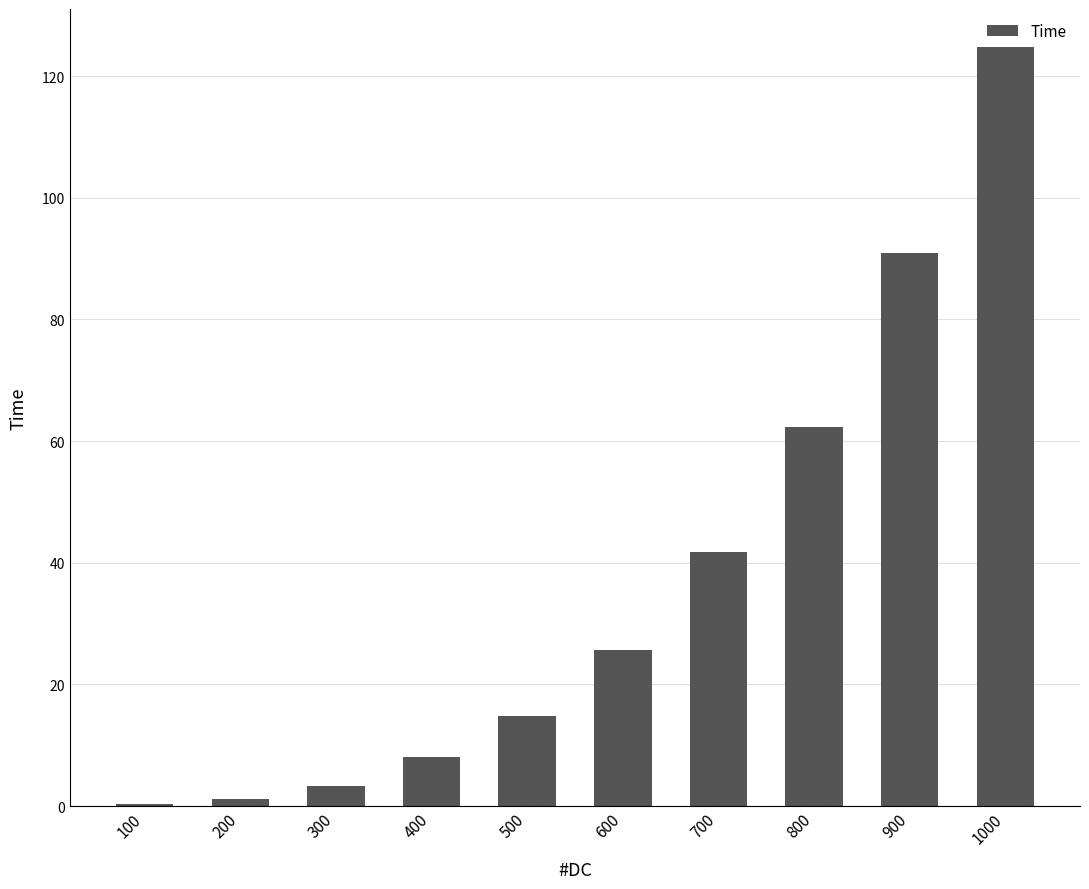

What is the sum of the values at 700 and 600?

67.5